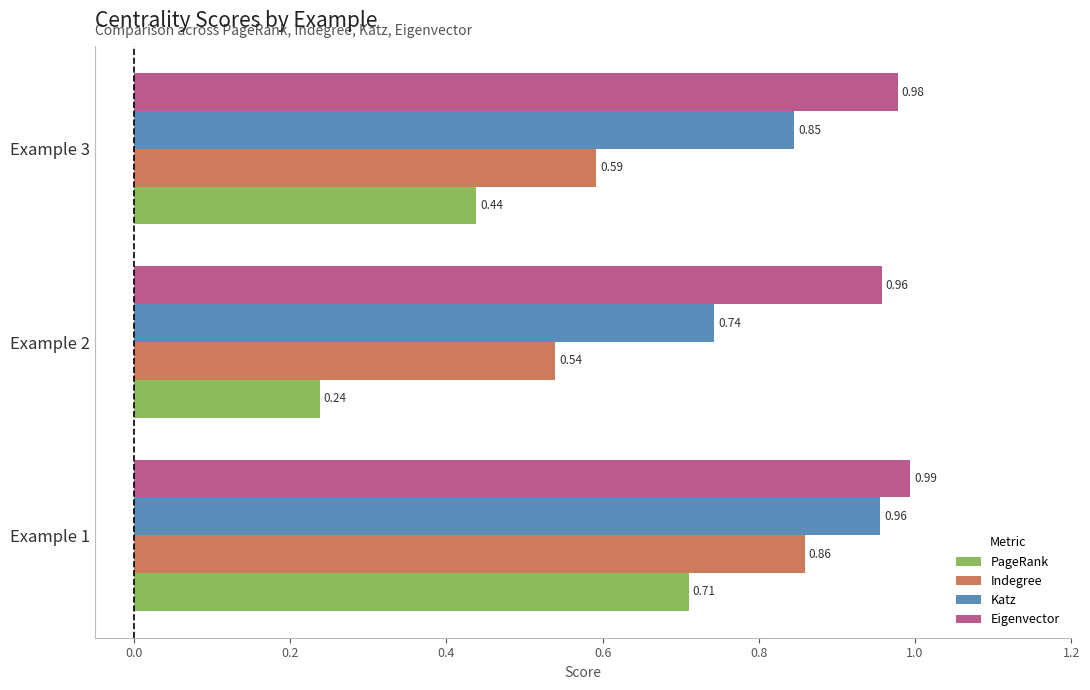

What are all the series names shown in the legend?

PageRank, Indegree, Katz, Eigenvector